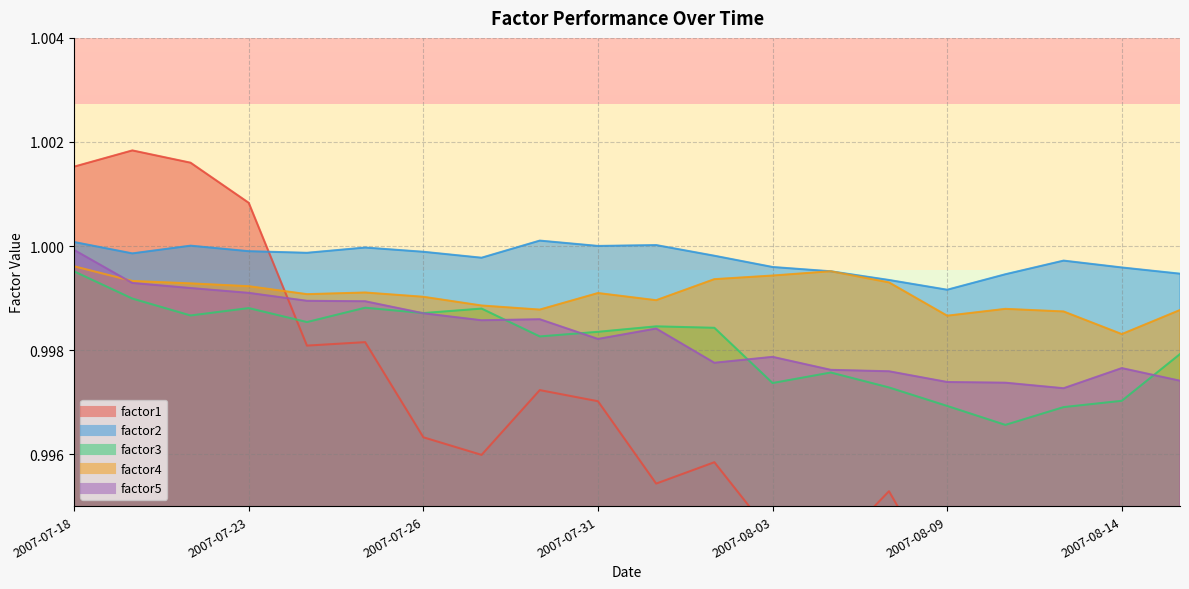

What is the approximate value of factor3 at 2007-08-01?

1.0